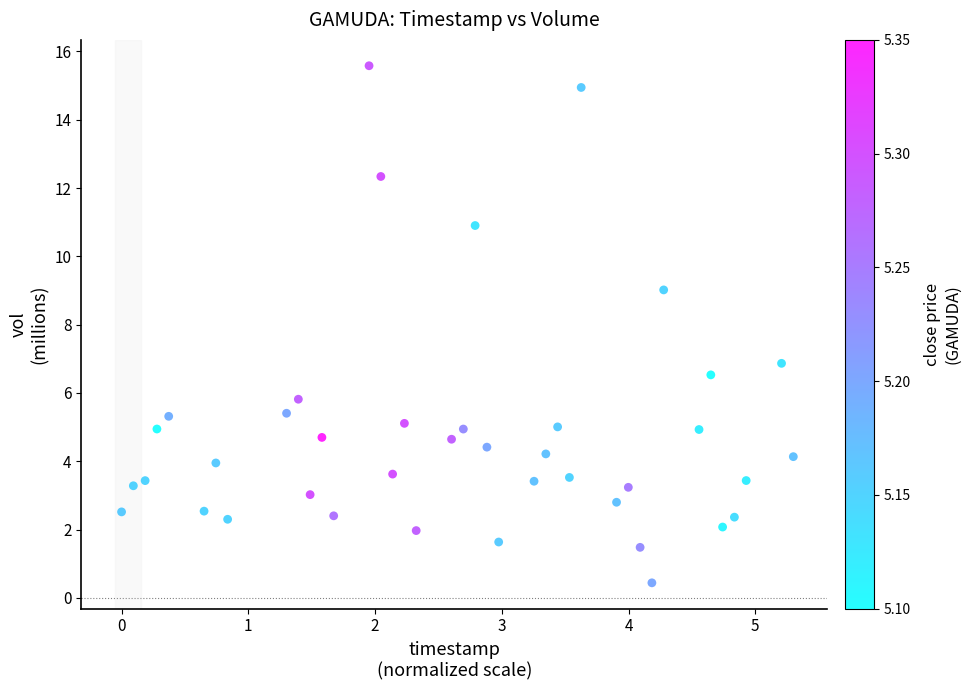

What is the range of Y values (max minus min)?

15.1